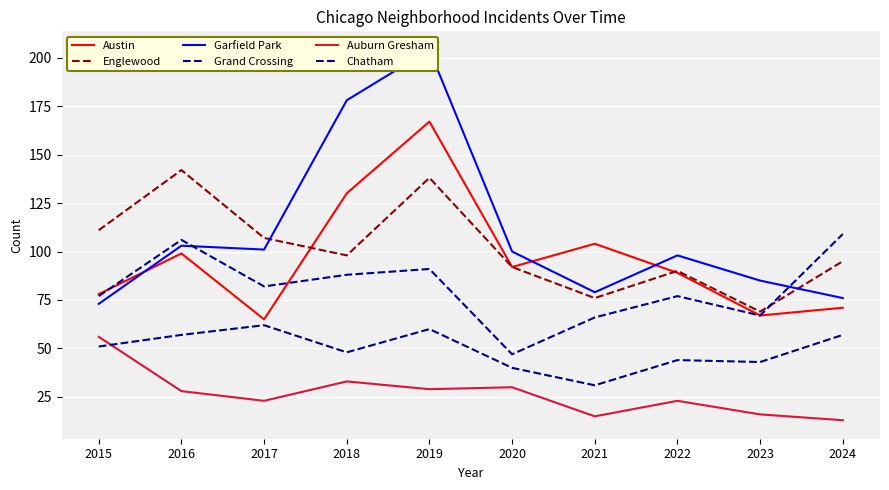

What is the spread (max minus min) of values at 2015?

60